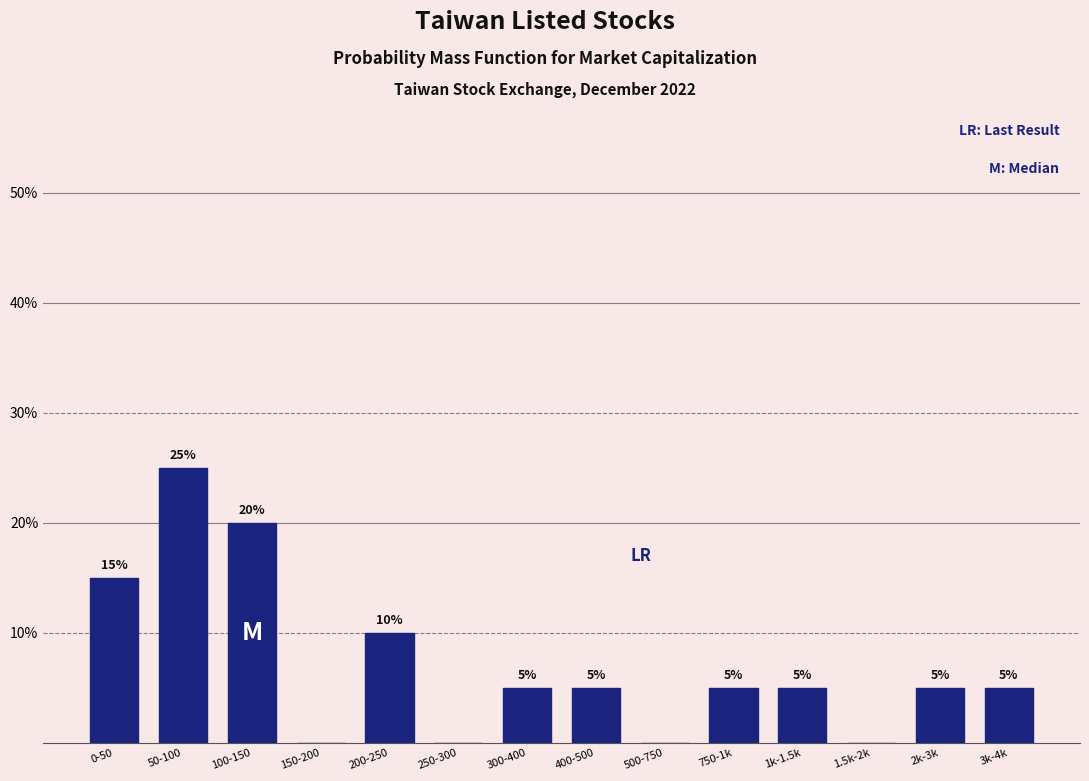

Reading right to left, extract all data points from this chart.

3k-4k=5	2k-3k=5	1.5k-2k=0	1k-1.5k=5	750-1k=5	500-750=0	400-500=5	300-400=5	250-300=0	200-250=10	150-200=0	100-150=20	50-100=25	0-50=15